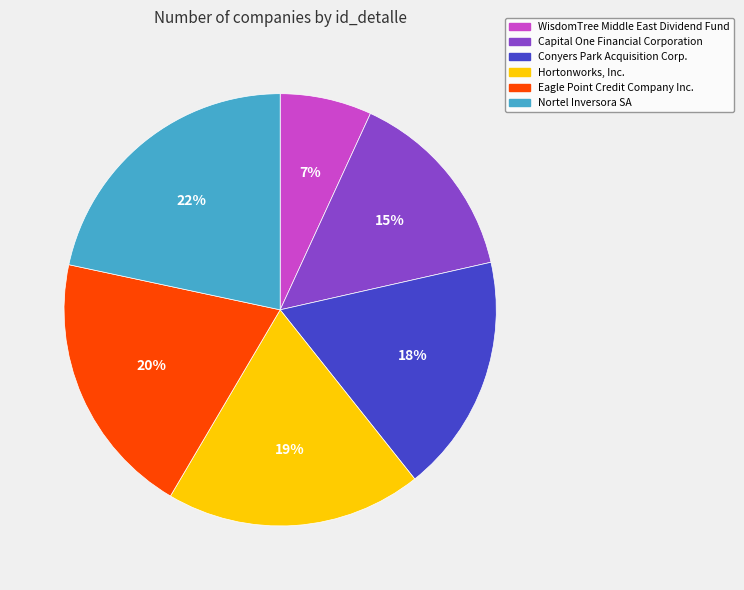

Is there any slice that represents more than half of the pie?

No